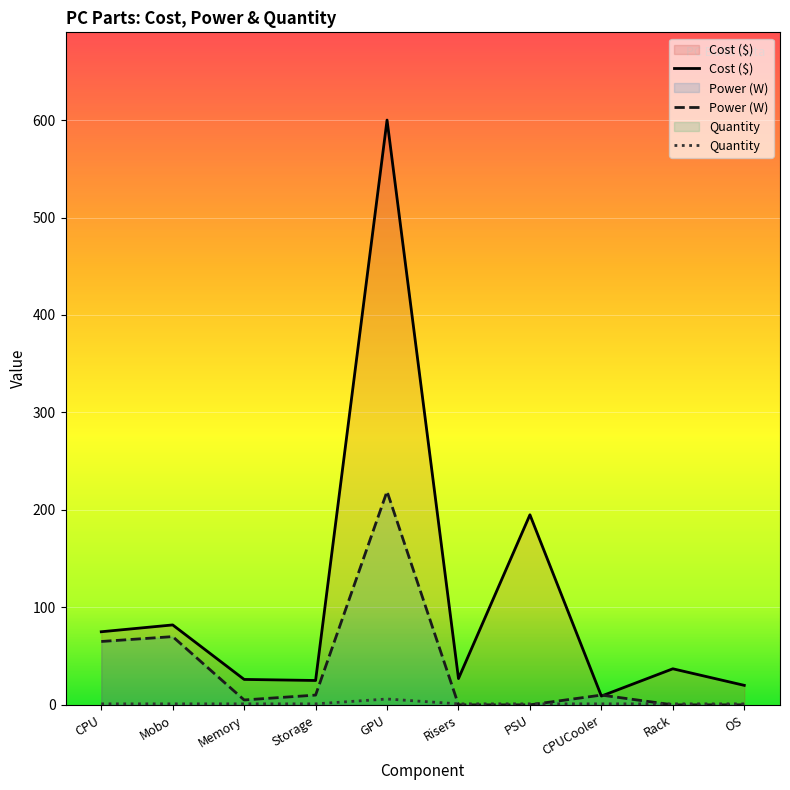

What is the maximum value shown in the chart?

600.0